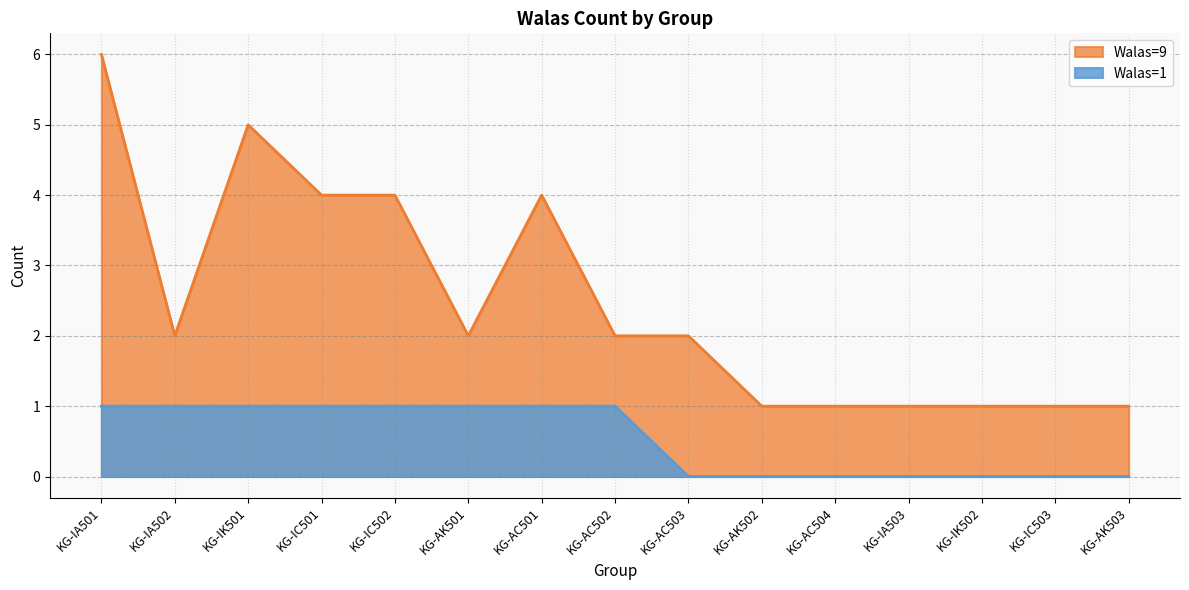

Rank the series at 11 from highest to lowest value.

Walas=9, Walas=1